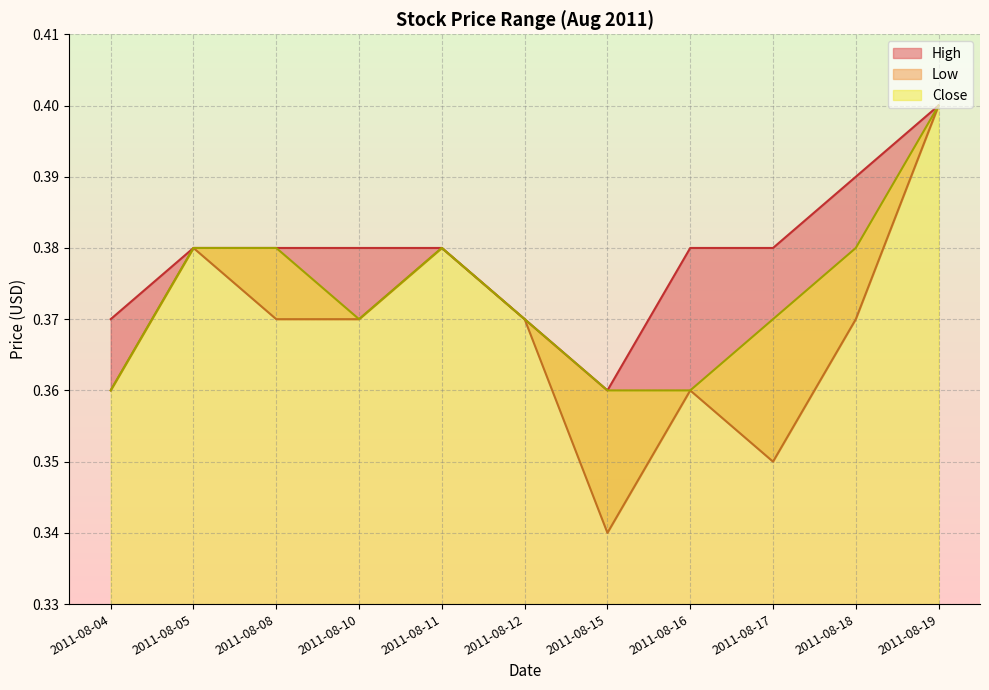

Which series has the widest spread of values?

Low